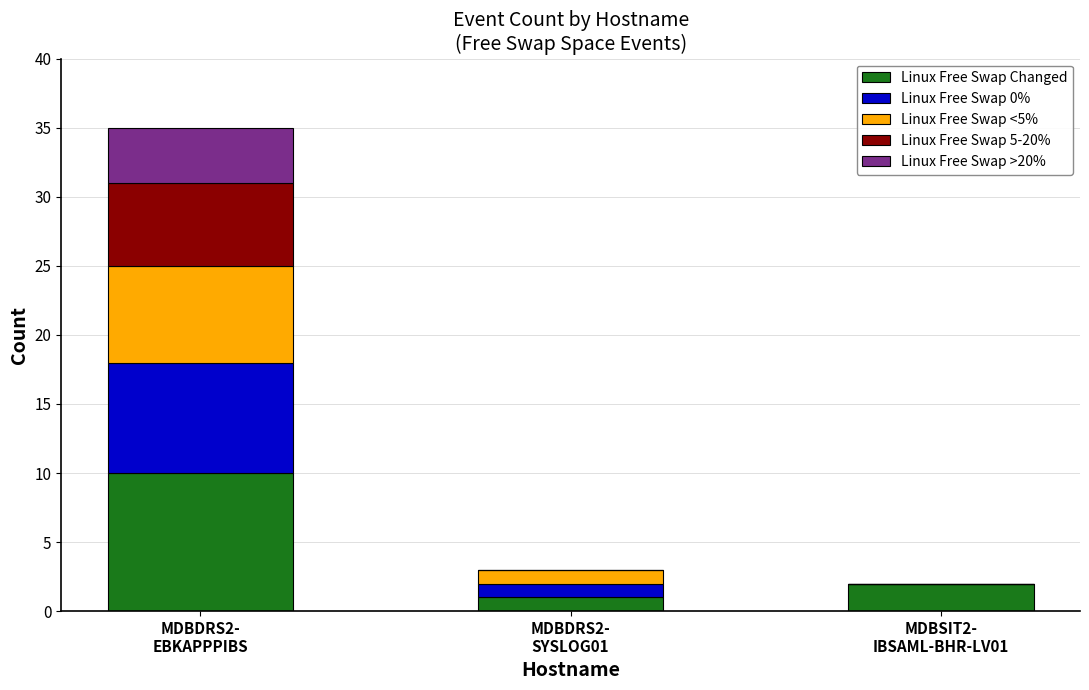

Are the bars horizontal?

No